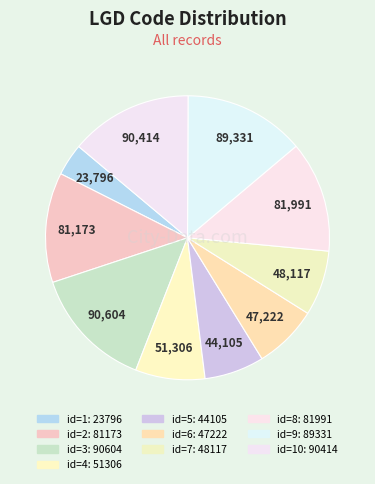

Does any single category account for the majority?

No